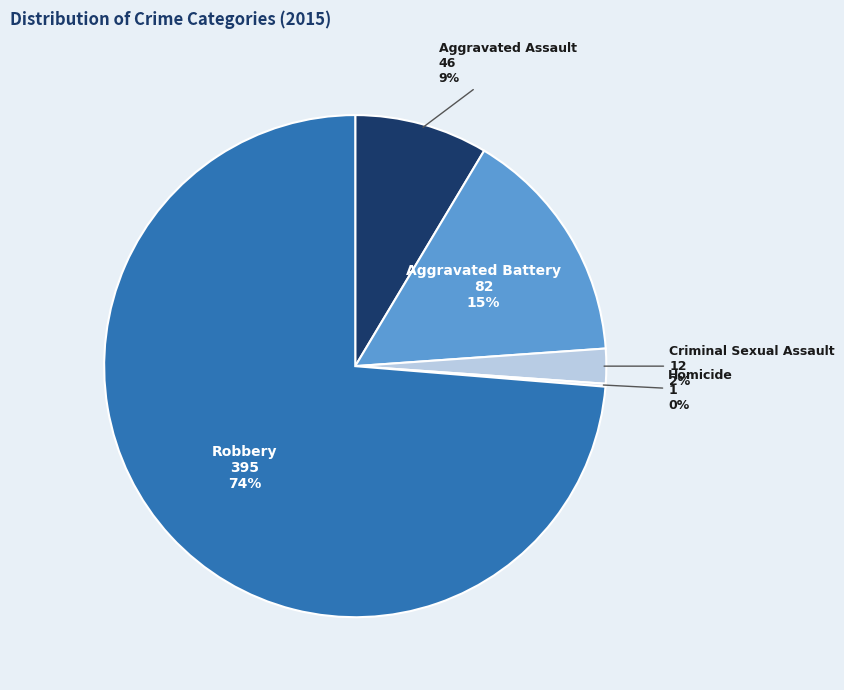

Is there a majority slice in this chart?

Yes